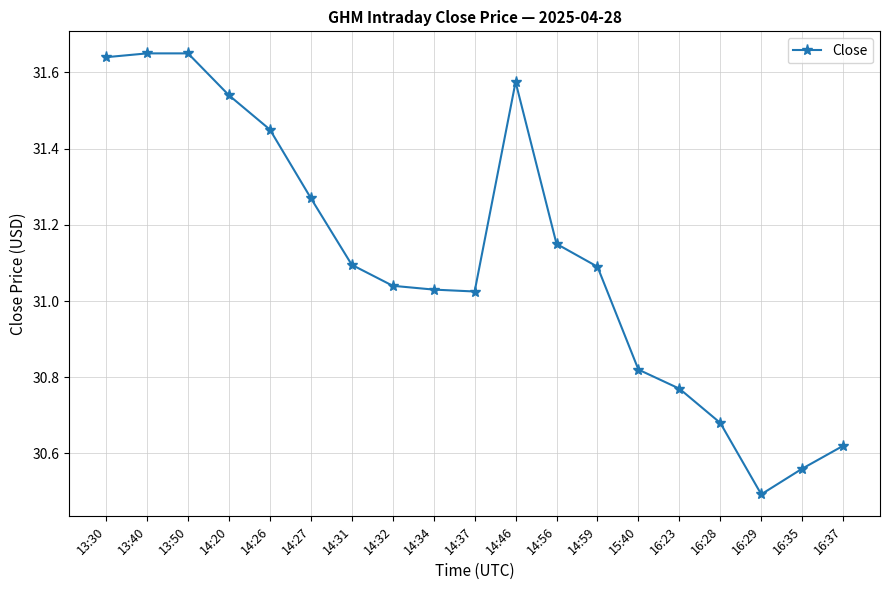

What is the sum of all values?

591.1